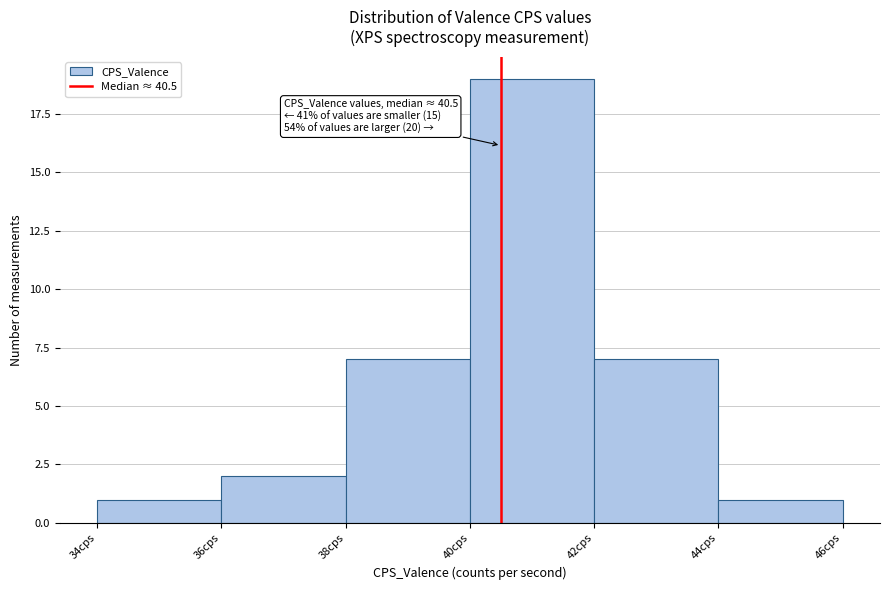

Which range on the x-axis has the tallest bar?

40 to 42